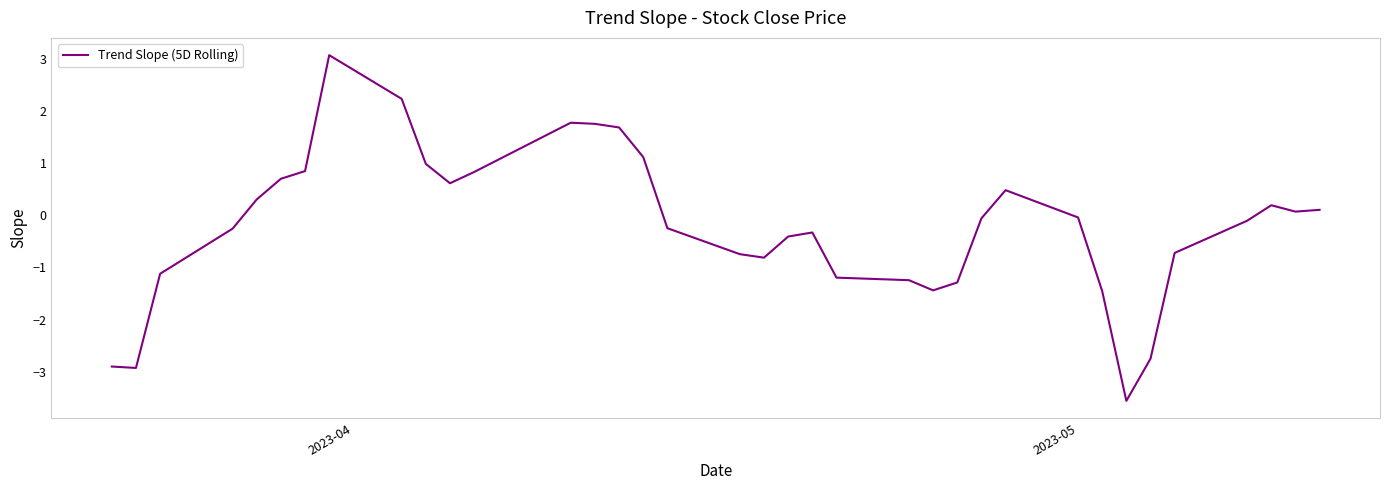

Does the chart have visible grid lines?

No